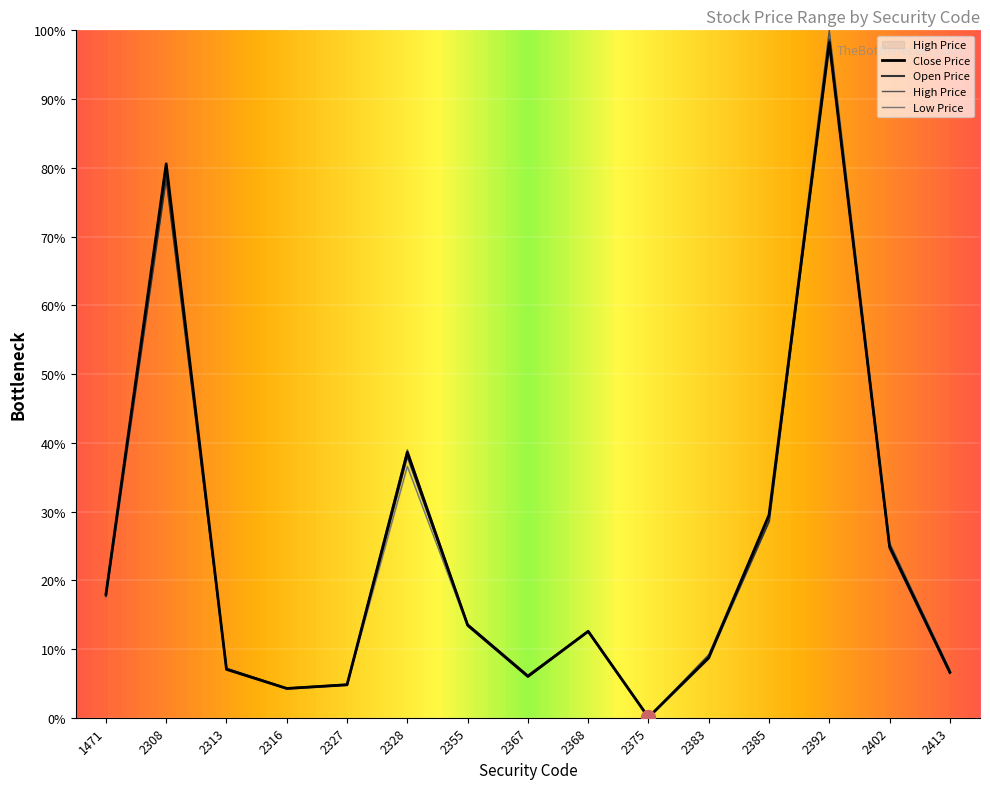

At how many categories does at least one series exceed 19?

5